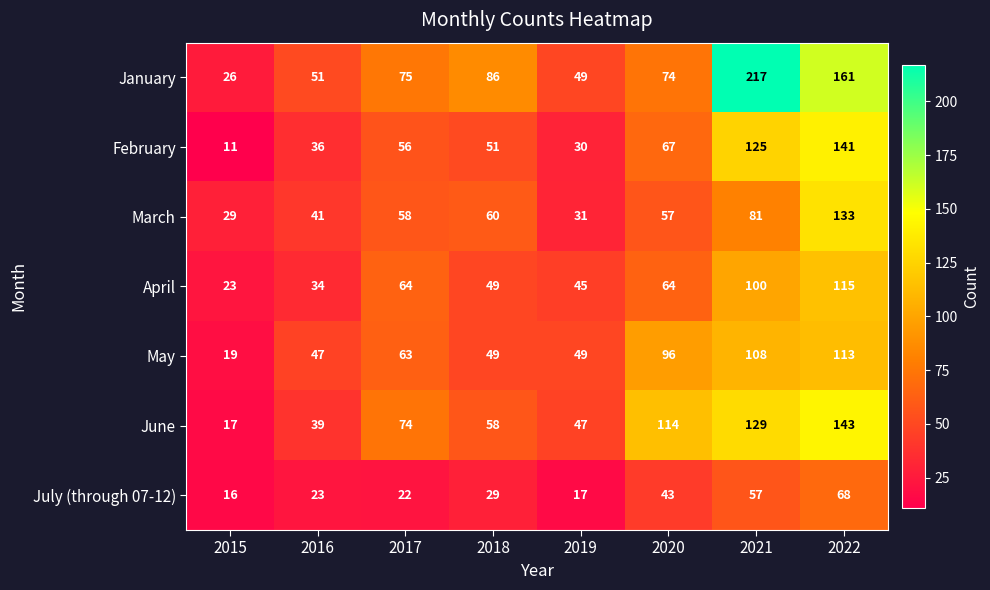

At which category is the sum across all series the highest?

2022